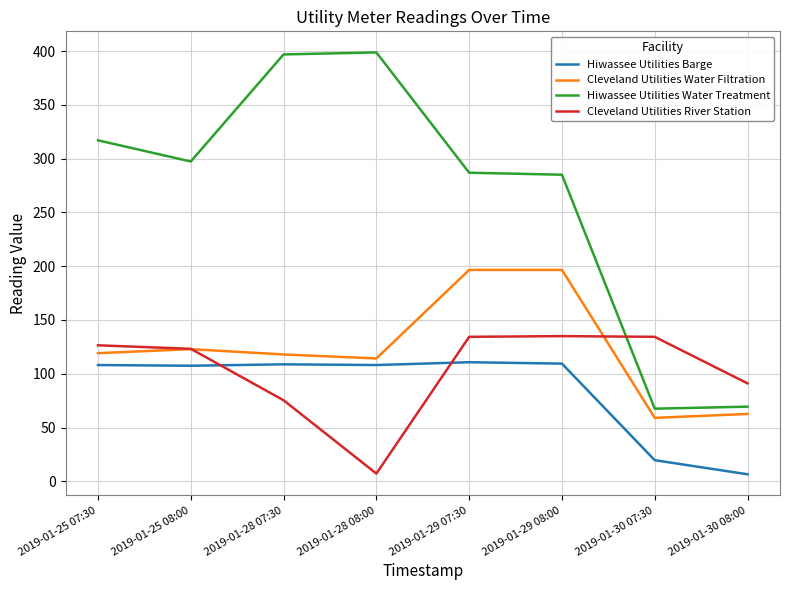

How many lines are shown in the chart?

4